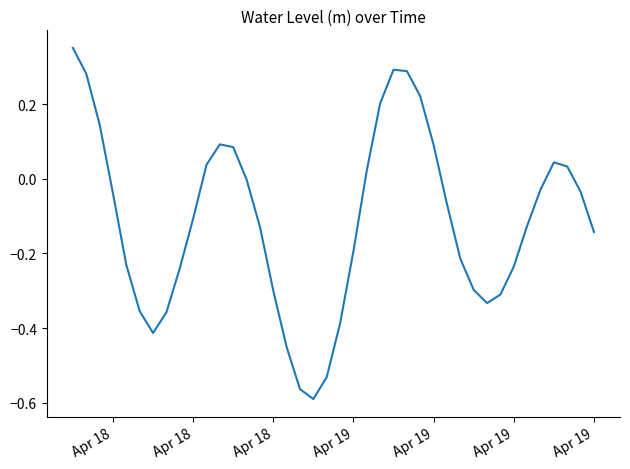

How many lines are shown in the chart?

1